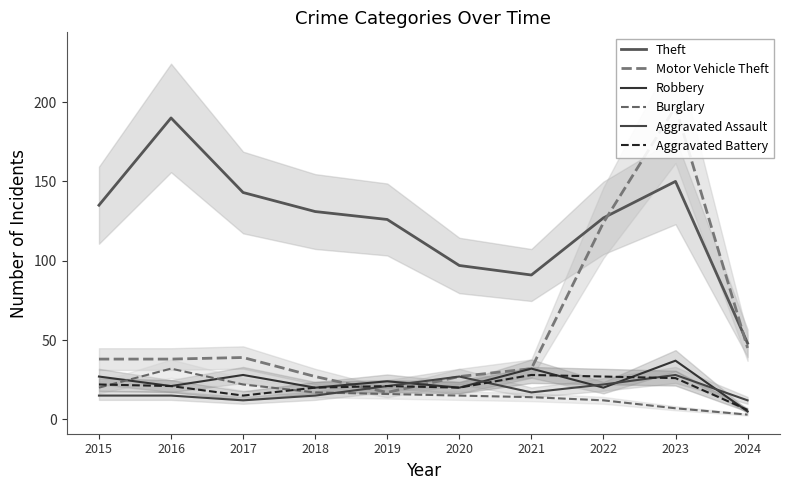

At which label does Aggravated Battery first exceed 21?

2015